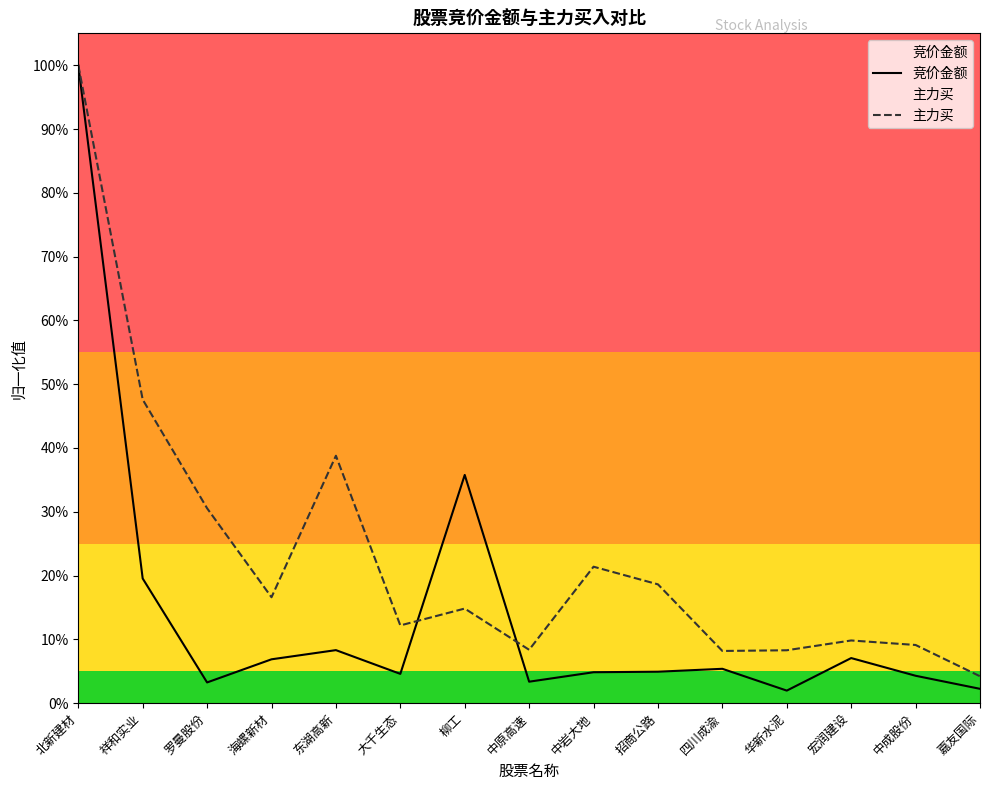

What is the sum of the 竞价金额 values at 中原高速 and 宏润建设?

0.1